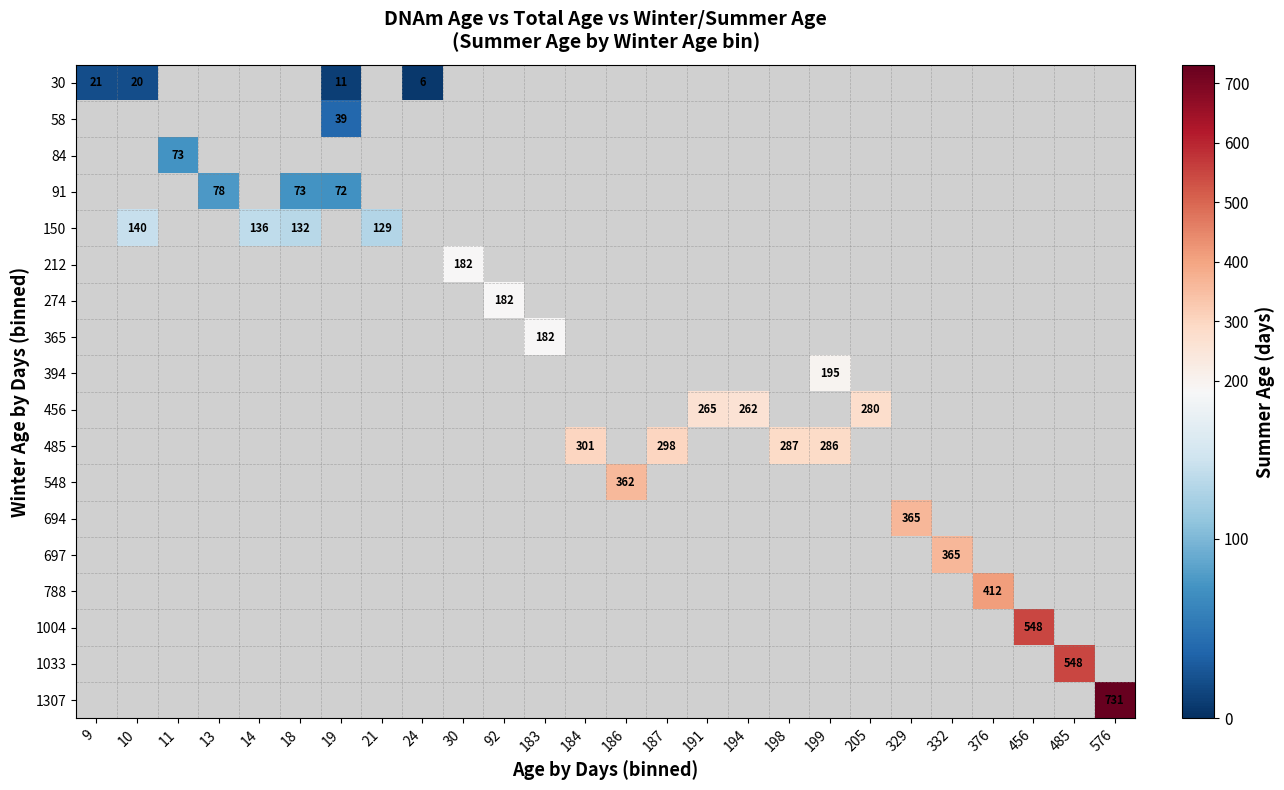

List the labels in order of row_11 value, smallest first.

9, 10, 11, 13, 14, 18, 19, 21, 24, 30, 92, 183, 184, 186, 187, 191, 194, 198, 199, 205, 329, 332, 376, 456, 485, 576